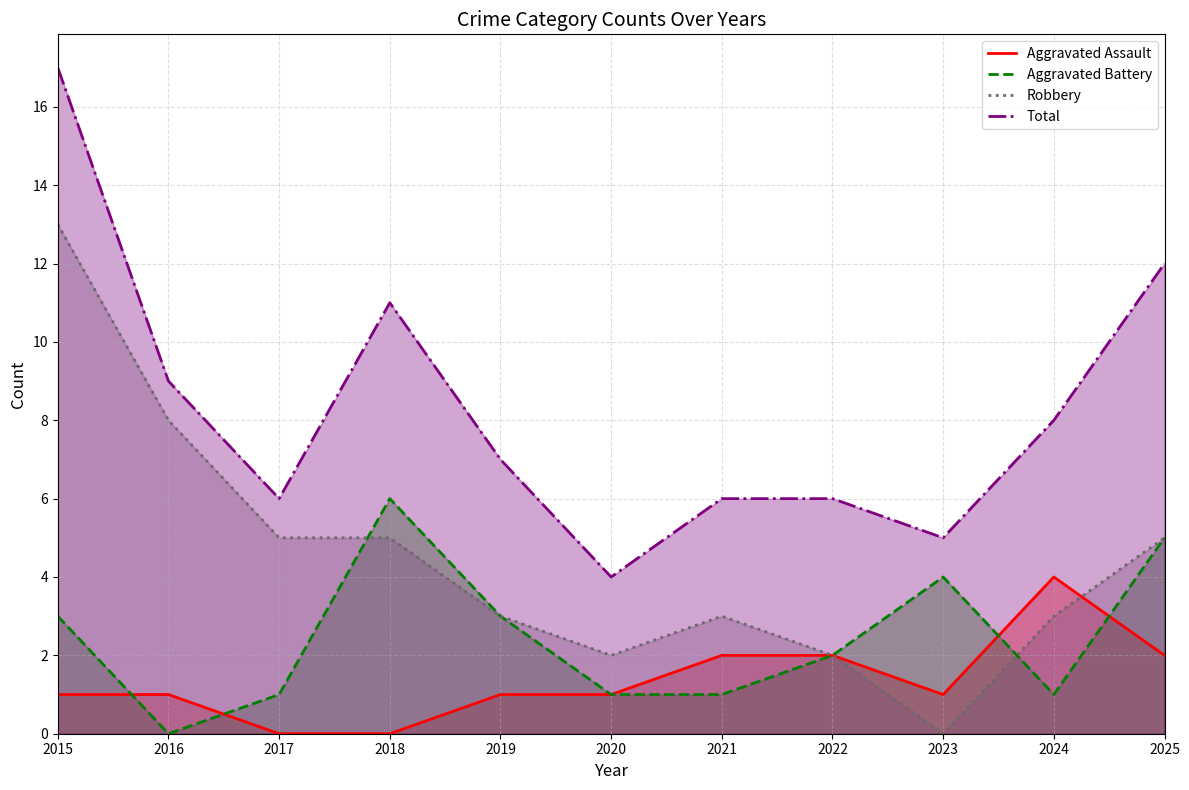

True or false: Aggravated Assault has a value of 2 at 2025.

True